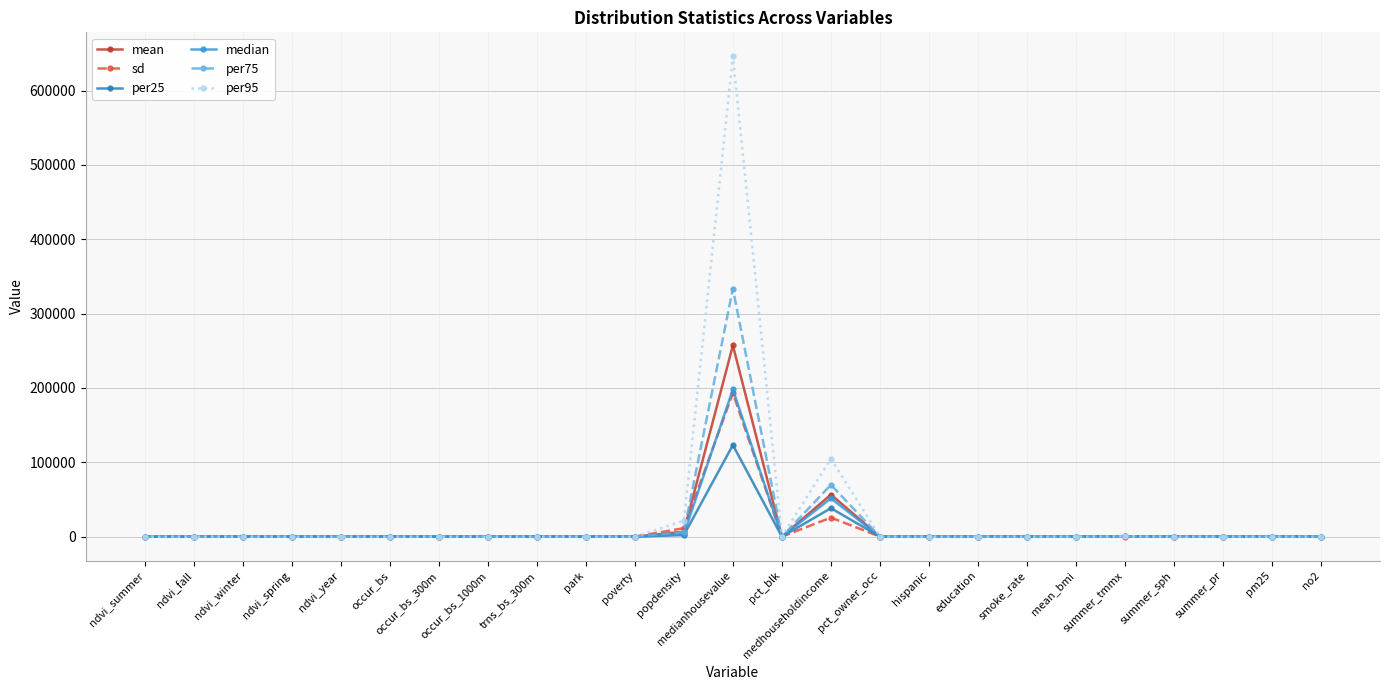

Which series has the widest spread of values?

per95